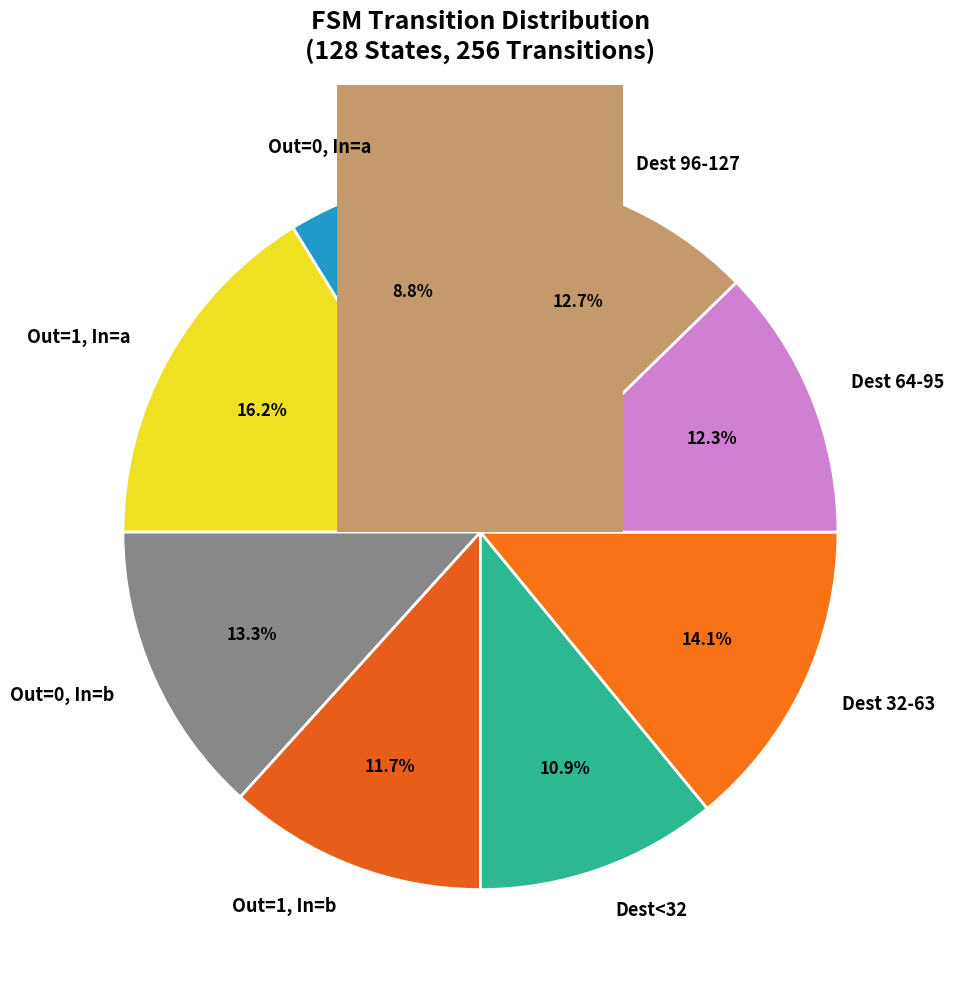

The output=0, input=a slice represents 20% of the pie. True or false?

False